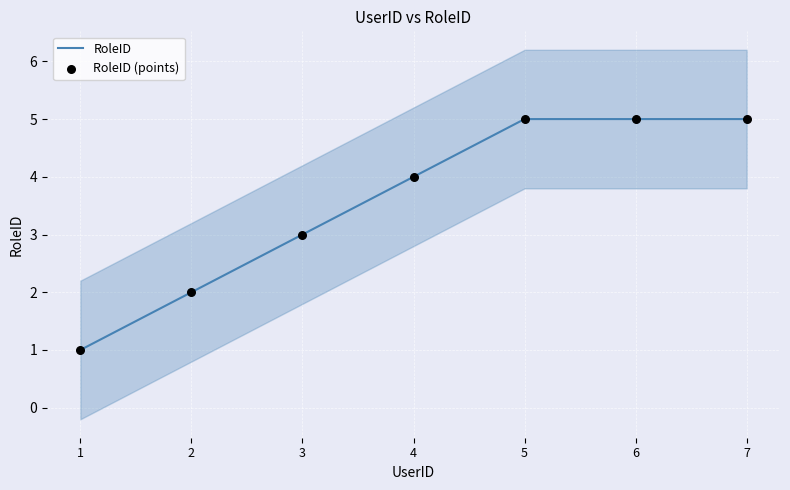

What are all the series names shown in the legend?

RoleID, RoleID (points)